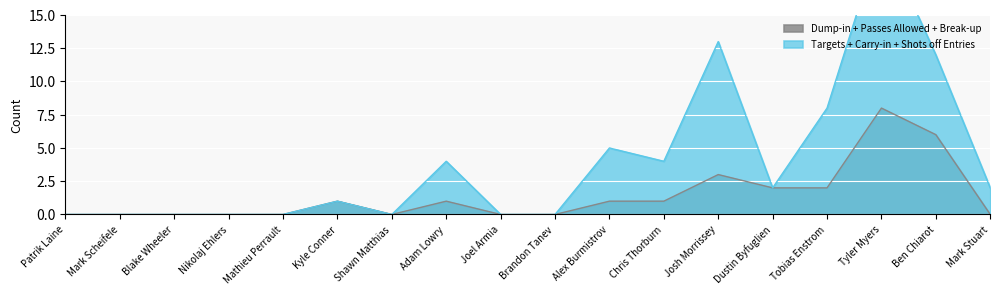

What is the label of the 14th point from the left?

Dustin Byfuglien